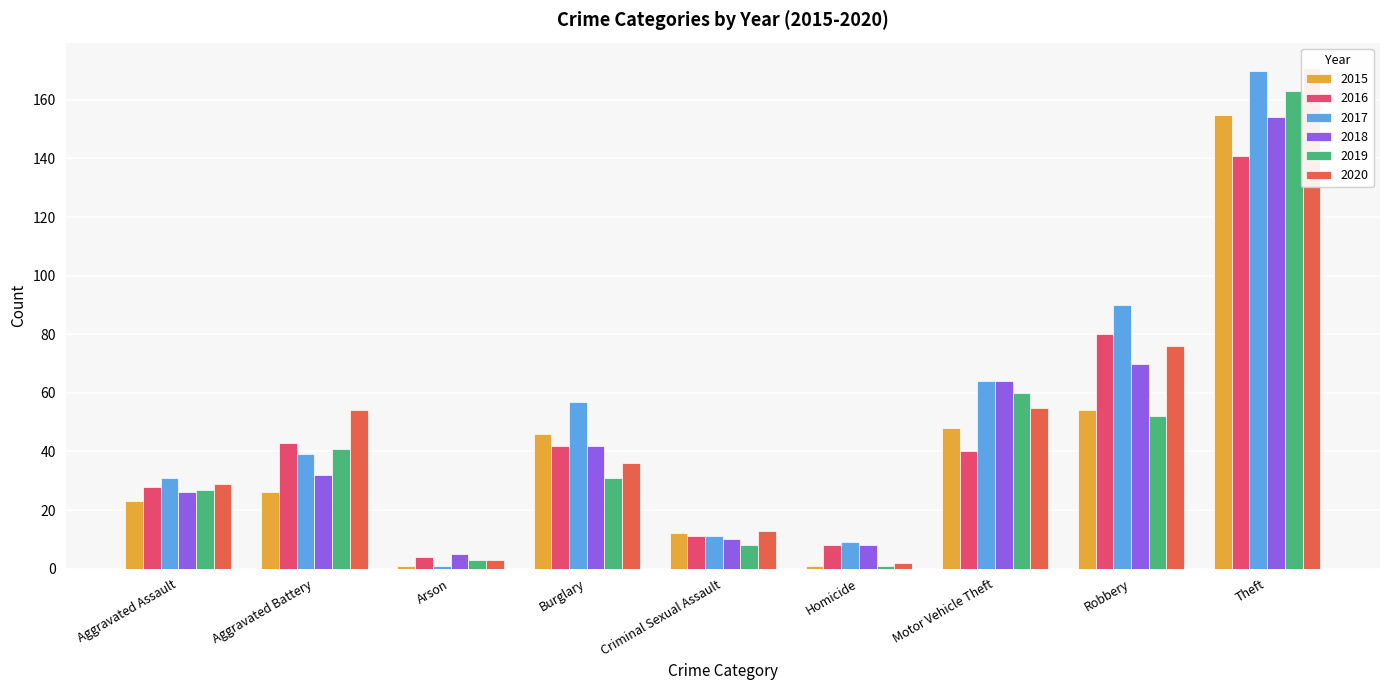

Reading left to right, what are all the values shown in this chart?

2015: 23	26	1	46	12	1	48	54	155
2016: 28	43	4	42	11	8	40	80	141
2017: 31	39	1	57	11	9	64	90	170
2018: 26	32	5	42	10	8	64	70	154
2019: 27	41	3	31	8	1	60	52	163
2020: 29	54	3	36	13	2	55	76	171